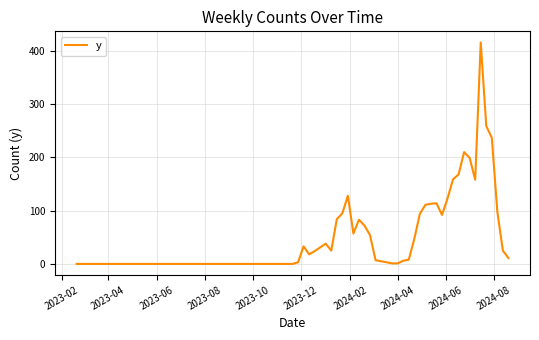

What is the greatest value displayed?

416